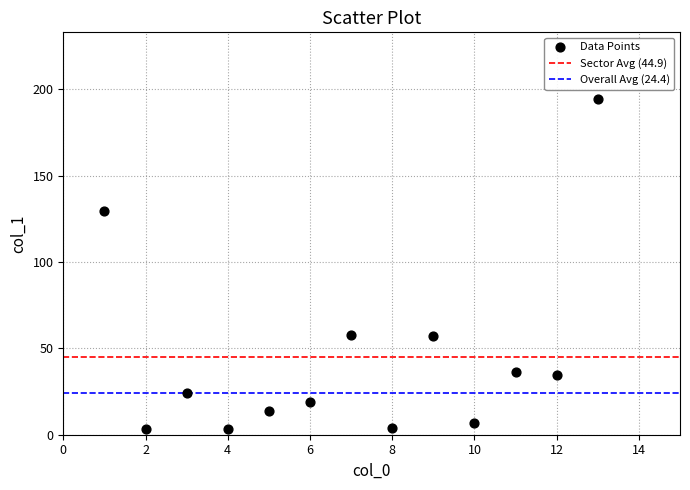

What is the range of X values (max minus min)?

12.0